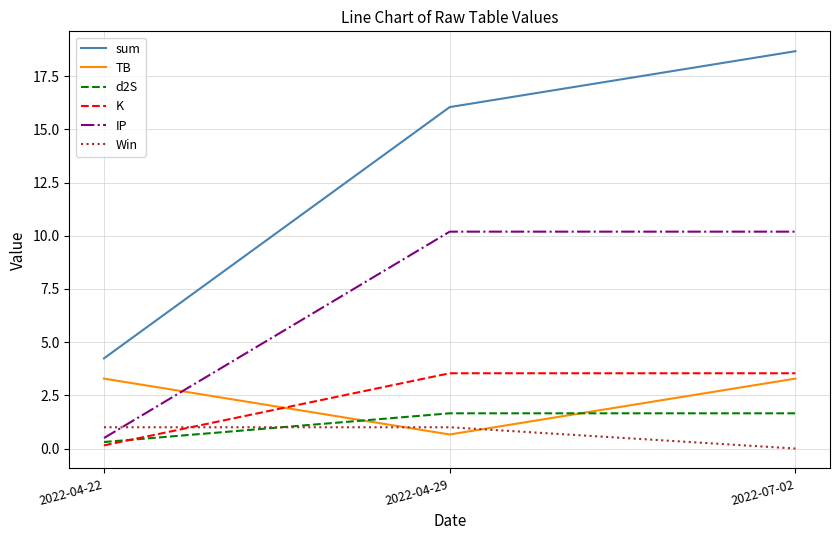

At 2022-04-29, list the series in order from largest to smallest.

sum, IP, K, d2S, Win, TB